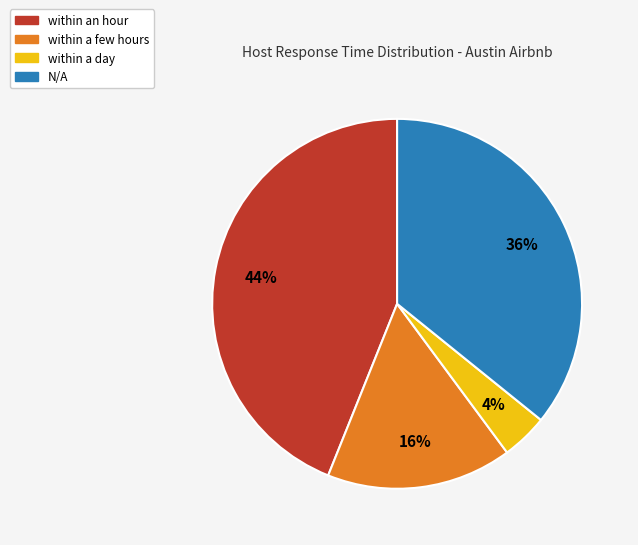

To the nearest percent, what percentage of the pie is N/A?

36%